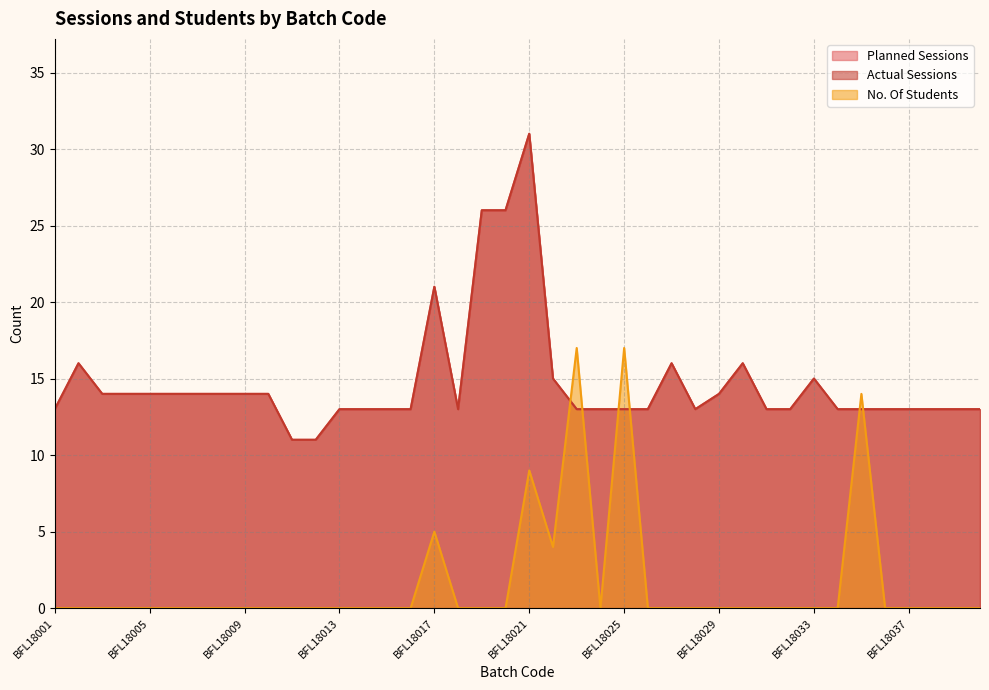

The value of Planned Sessions at BFL18032 is 21. True or false?

False